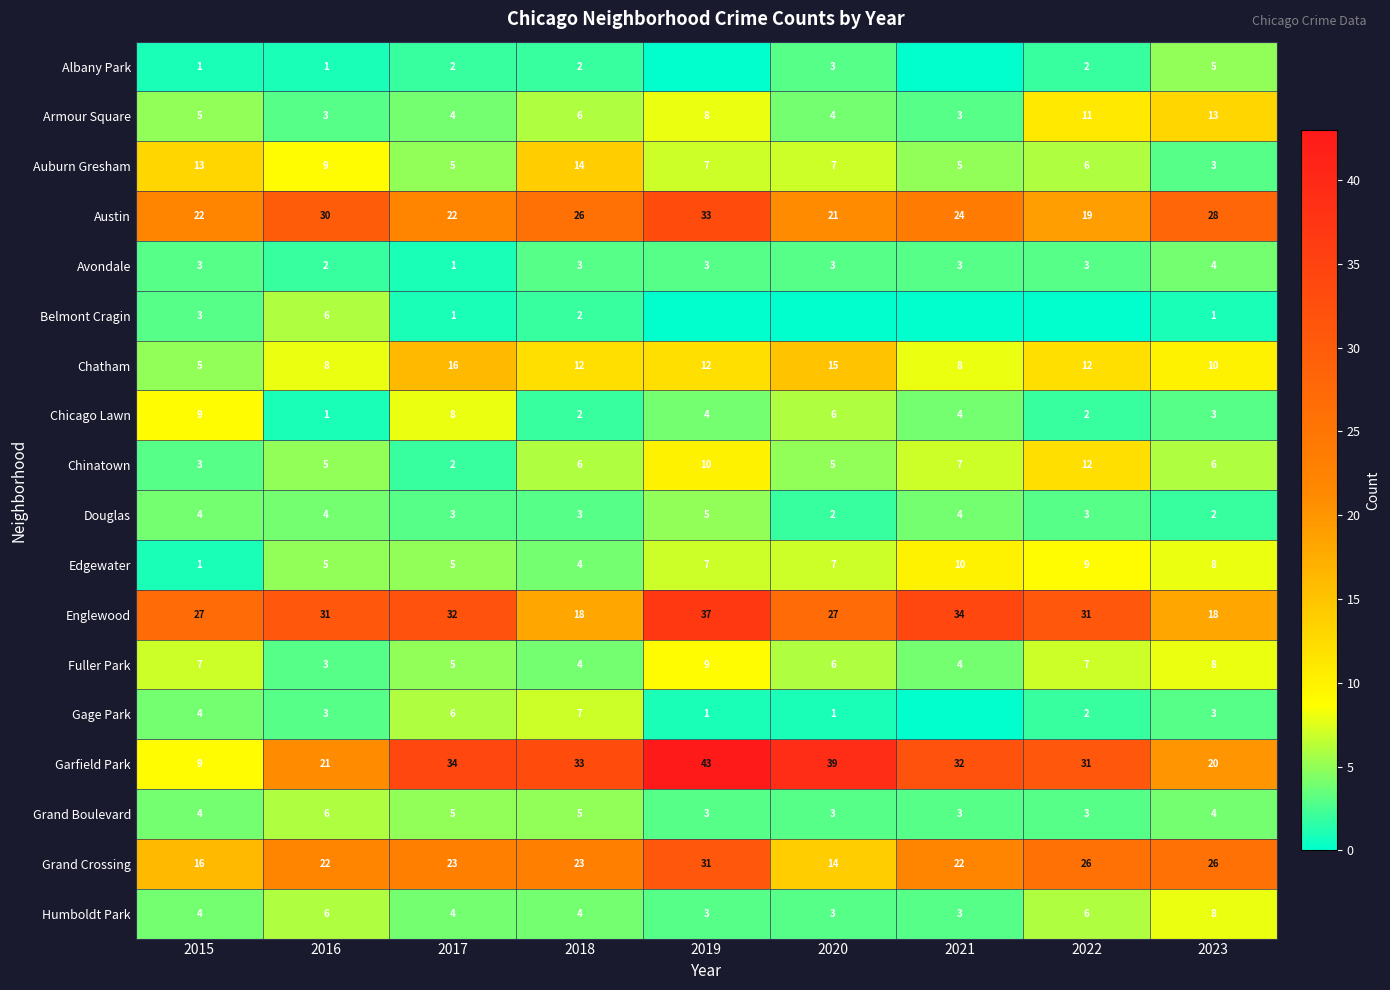

Where is Chatham nearest to the value 10?

2023